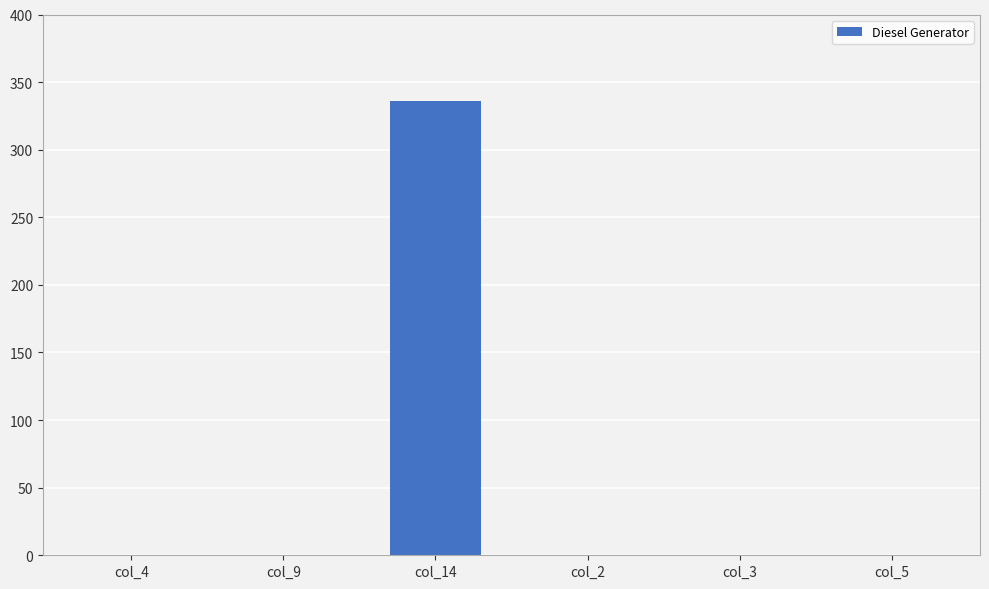

At which category does the chart reach its peak across all series?

col_14